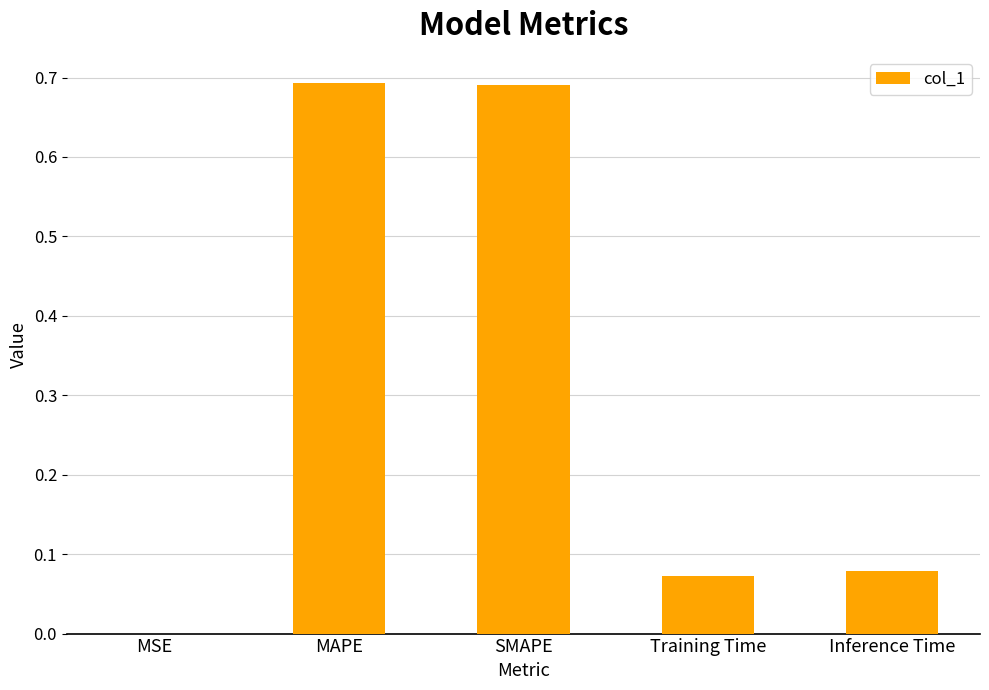

Which has a higher value, MSE or Inference Time?

Inference Time